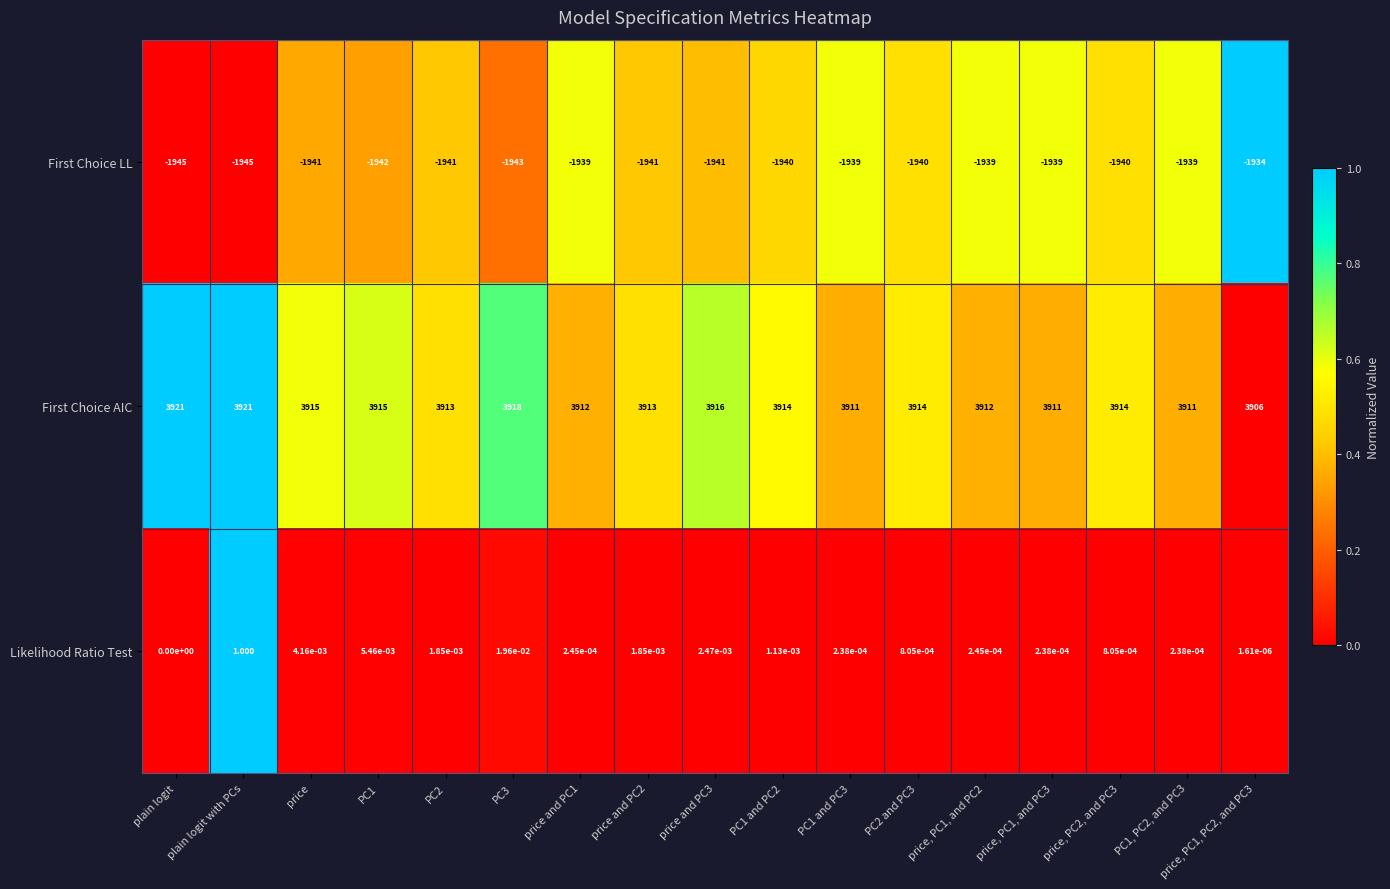

What is the greatest value displayed?

3921.0